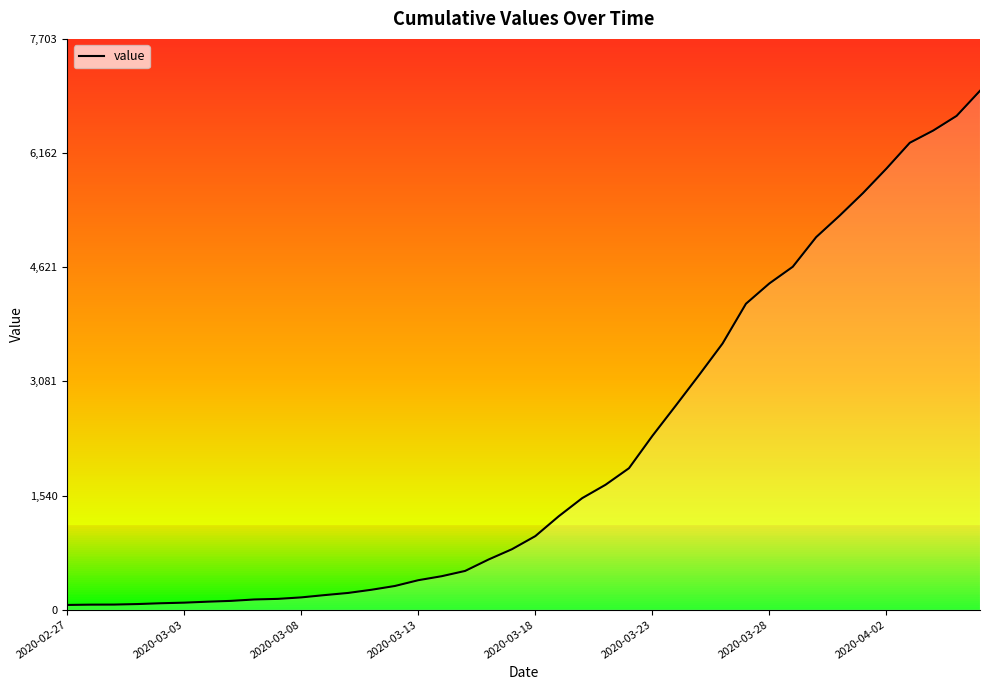

What is the difference between the maximum and minimum values?

6939